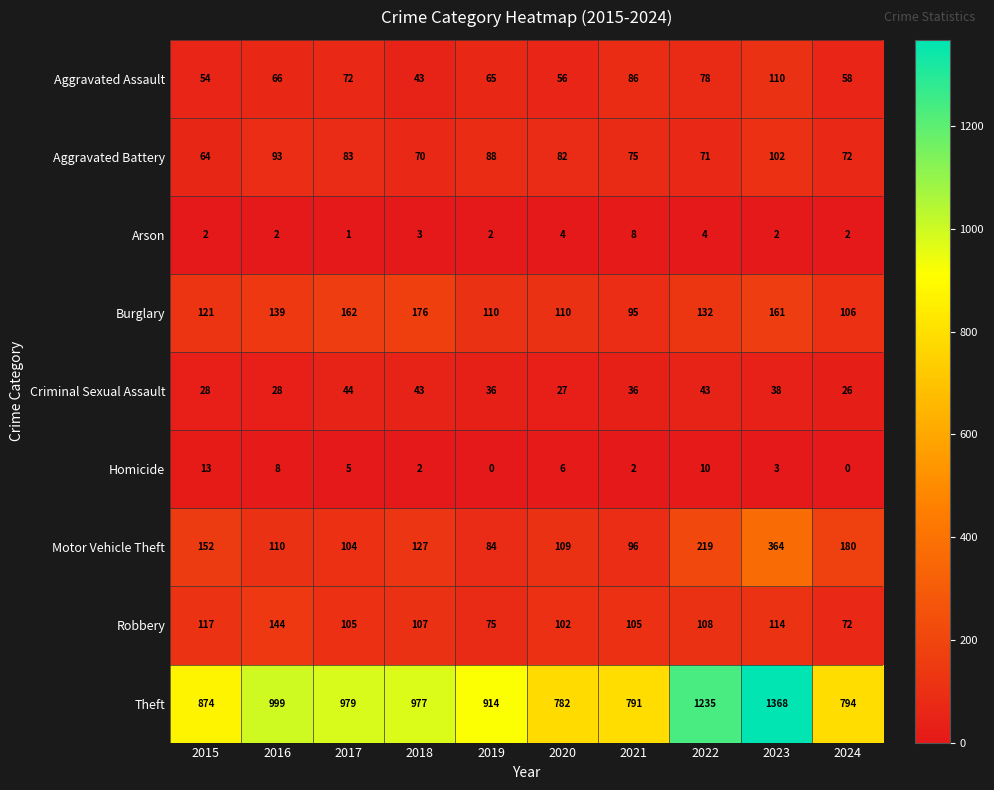

Between 2020 and 2023, which series saw the biggest shift?

Theft